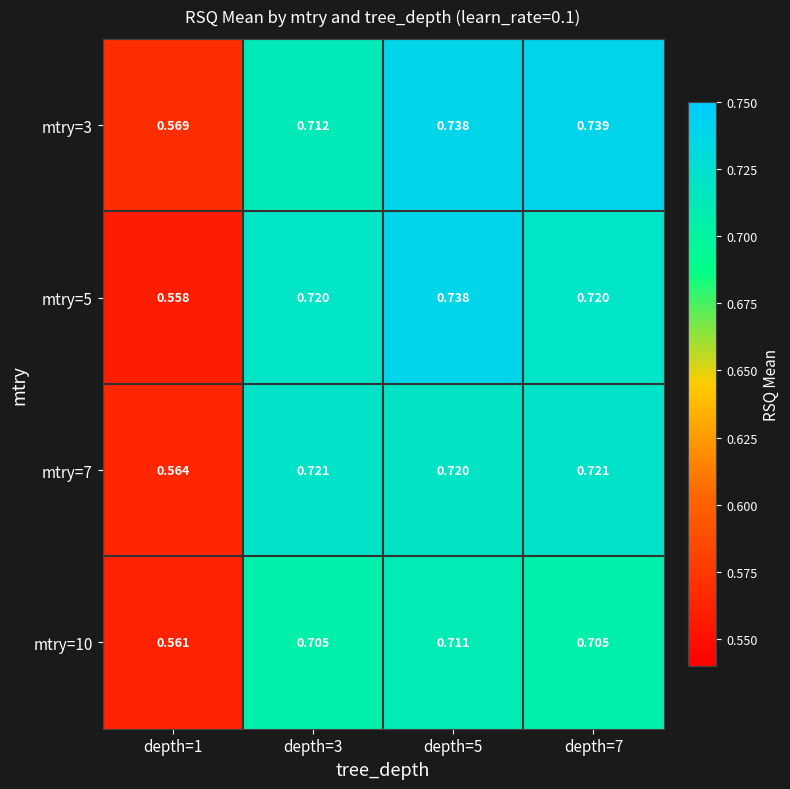

Is the value of mtry=3 at depth=1 greater than the value of mtry=7 at depth=1?

Yes